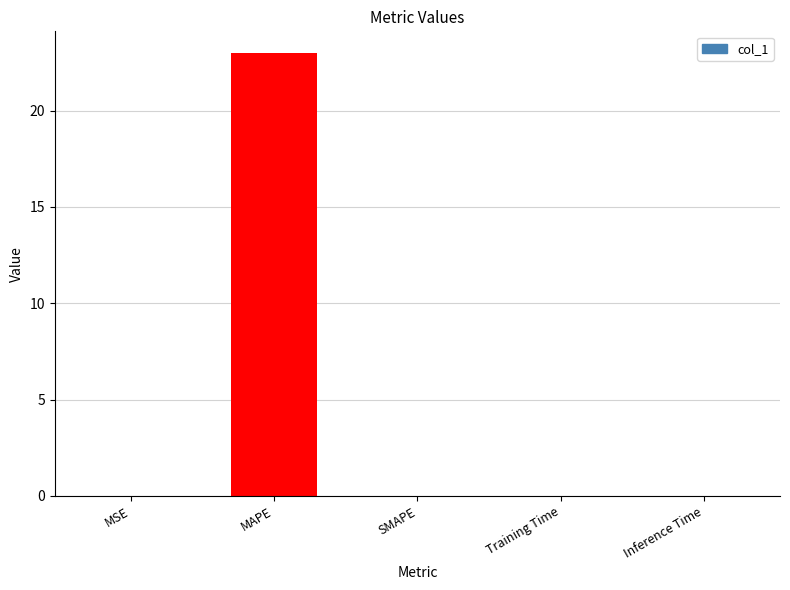

Which label corresponds to the largest value in the chart?

MAPE